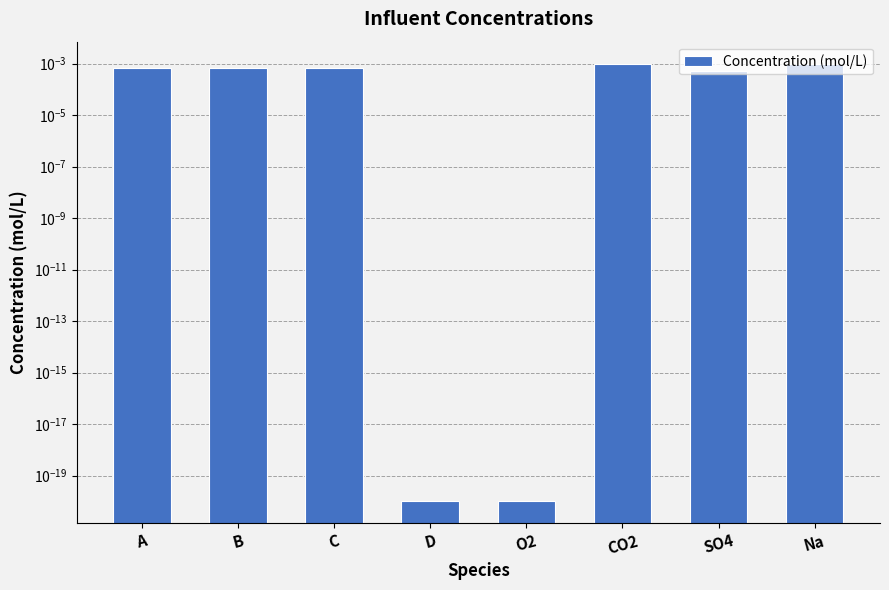

The chart shows a value of 0.0 at C. True or false?

False